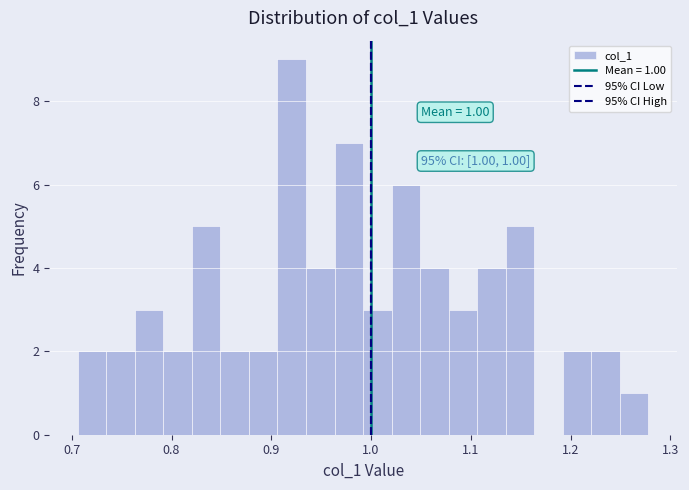

Around what value on the x-axis is the tallest bar? Give the approximate position of its centre, as read against the axis.

0.92